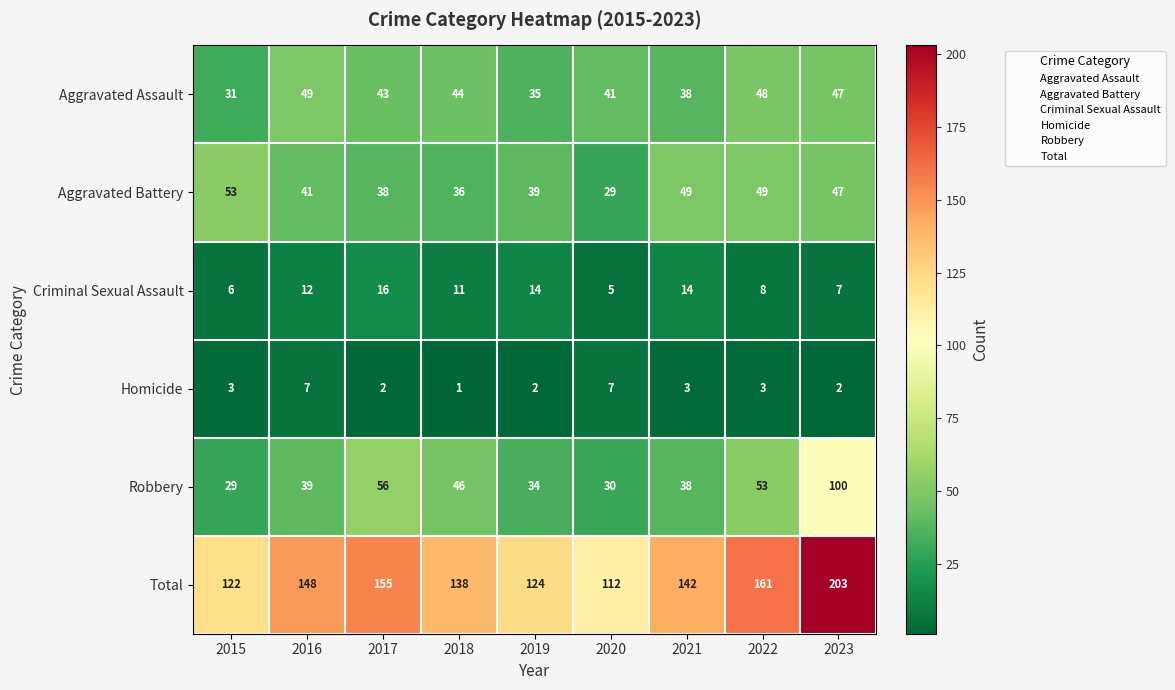

What is the difference between the maximum and second lowest values in the Aggravated Battery series?

17